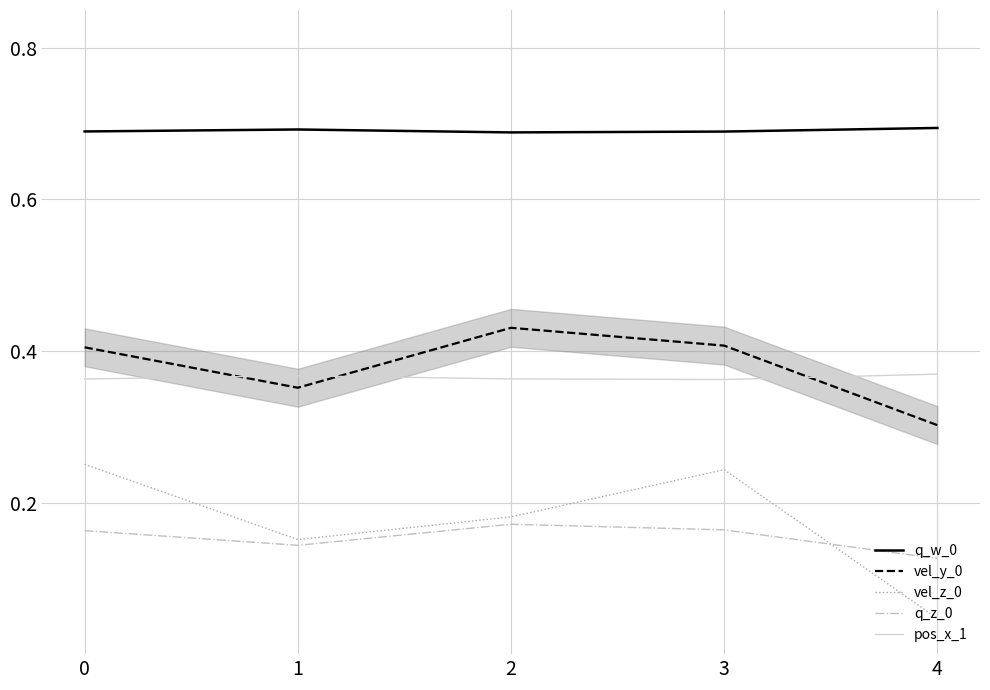

How many lines are shown in the chart?

5